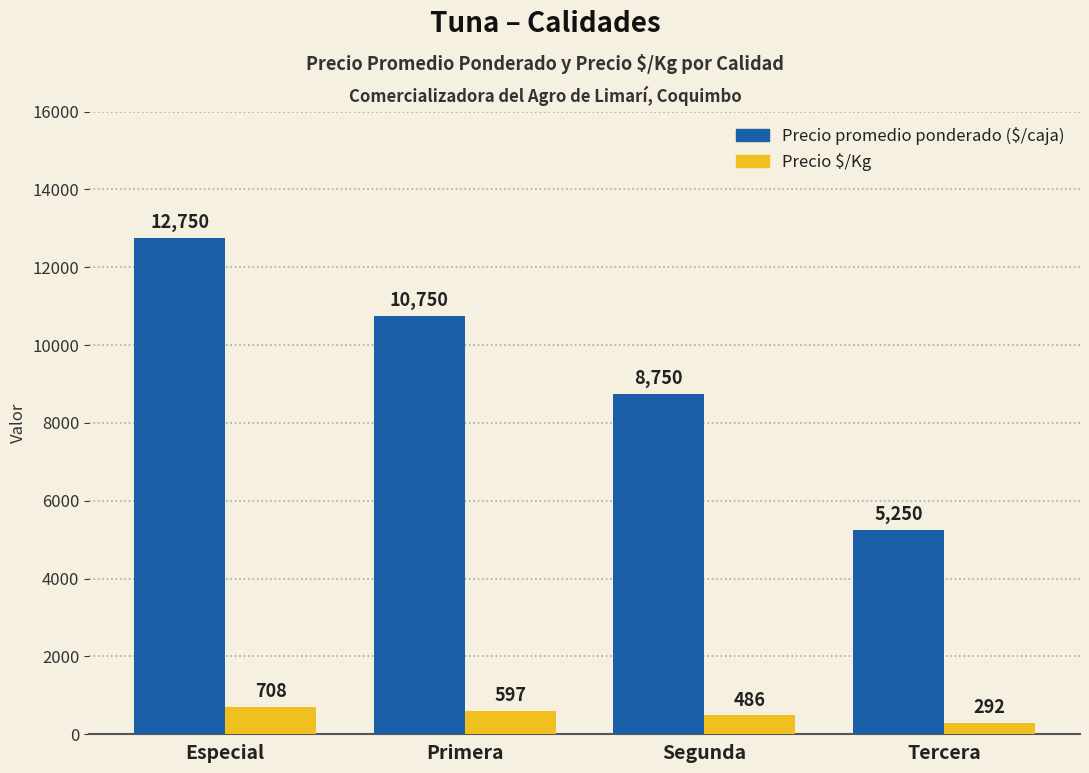

What is the spread (max minus min) of values at Tercera?

4958